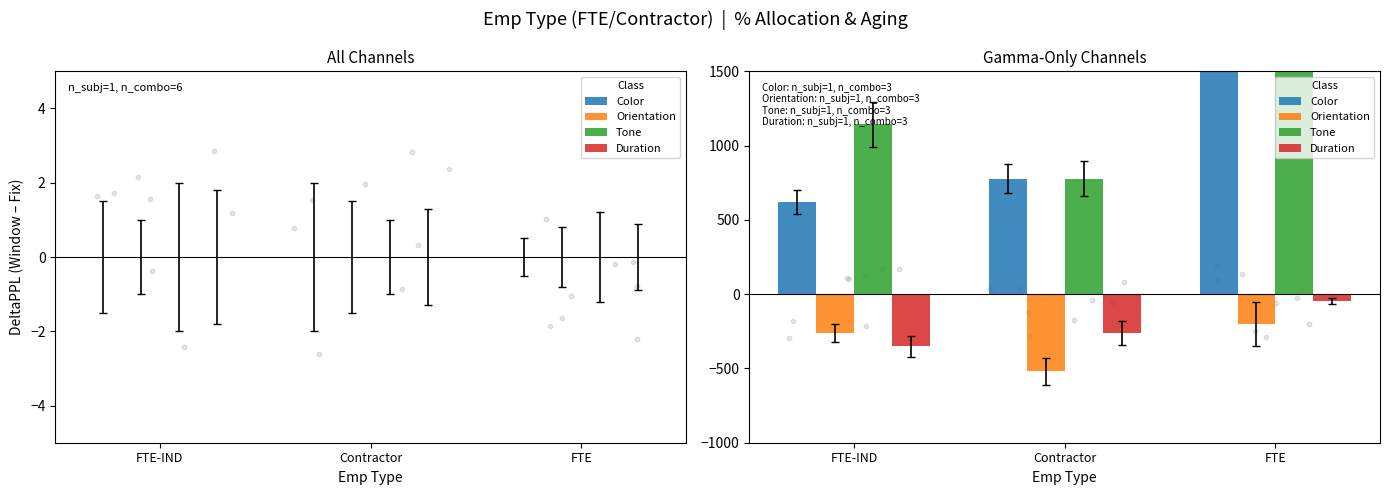

At how many categories does at least one series exceed 21339?

1